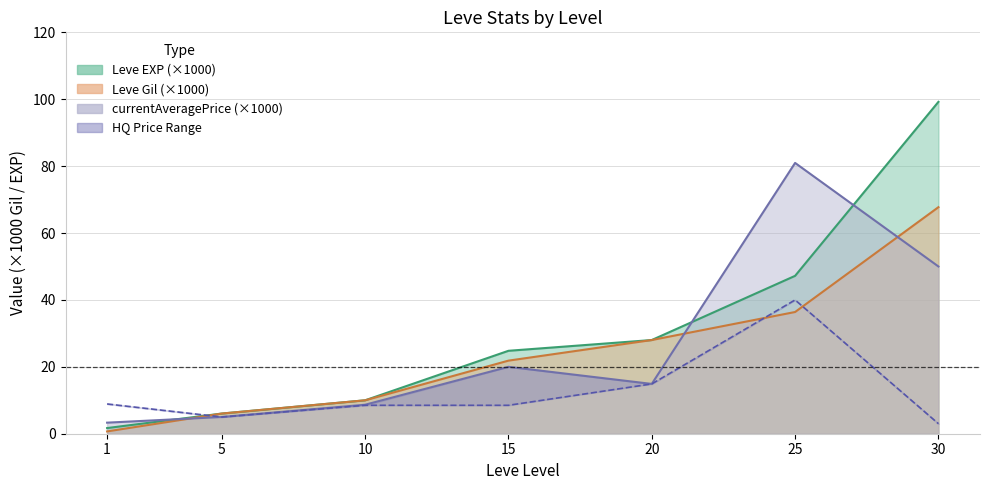

What is the value of the currentAveragePrice point at the 1st from the left?

3.3